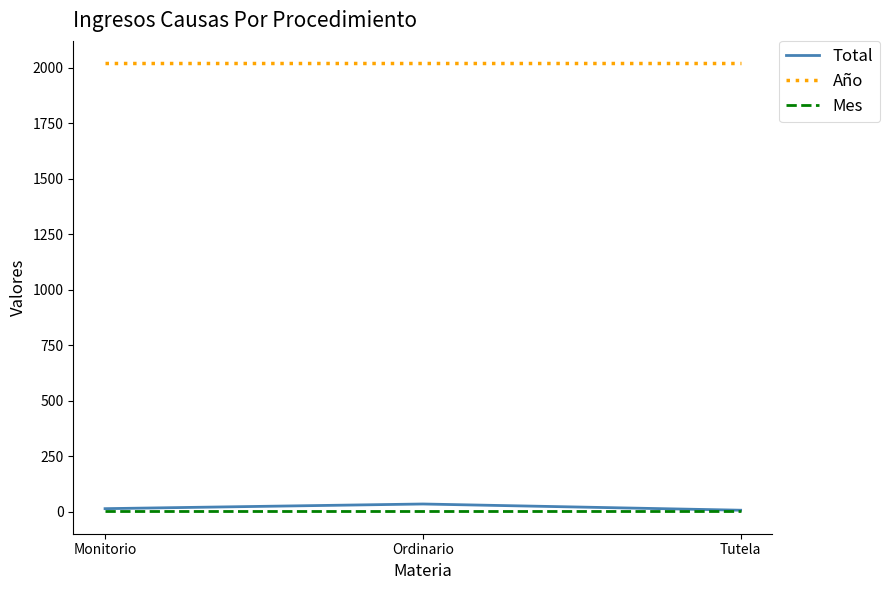

The value of Año at Tutela is 1413. True or false?

False